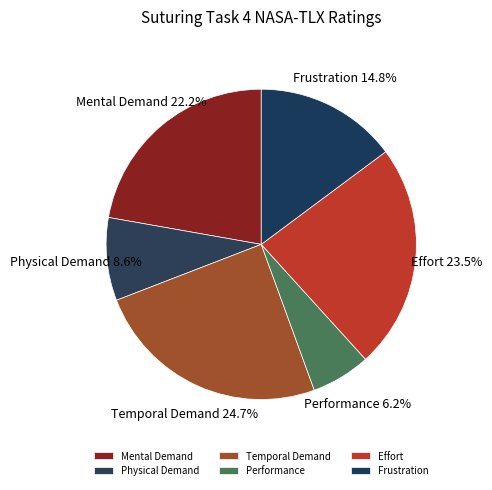

Rank the categories by value from lowest to highest.

Performance, Physical Demand, Frustration, Mental Demand, Effort, Temporal Demand